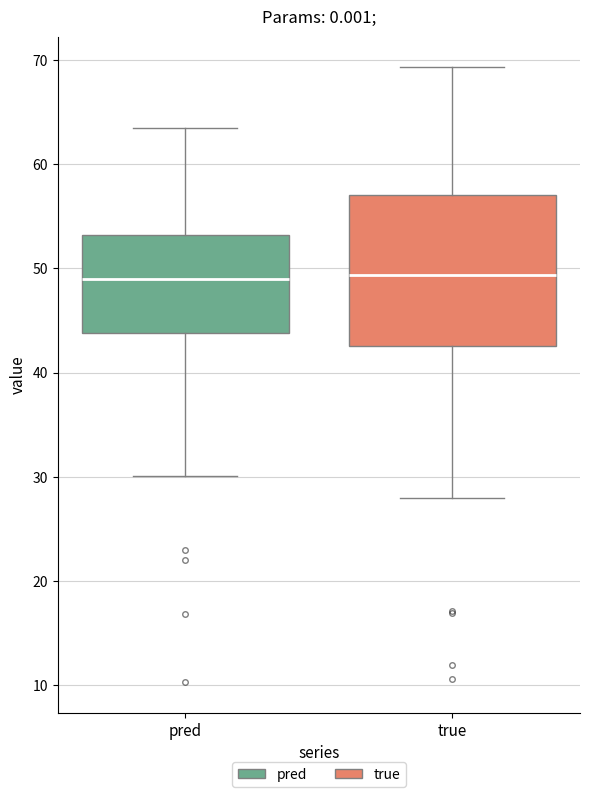

Reading left to right, transcribe this box plot: for each box, give where its median line is, the range the box spans, and where its two whiskers end, as read against the y-axis. The values are not printed on the chart, so give them approximately, as read against the axis.

pred: median 49, box 44 to 53, whiskers 30 to 63
true: median 49, box 43 to 57, whiskers 28 to 69